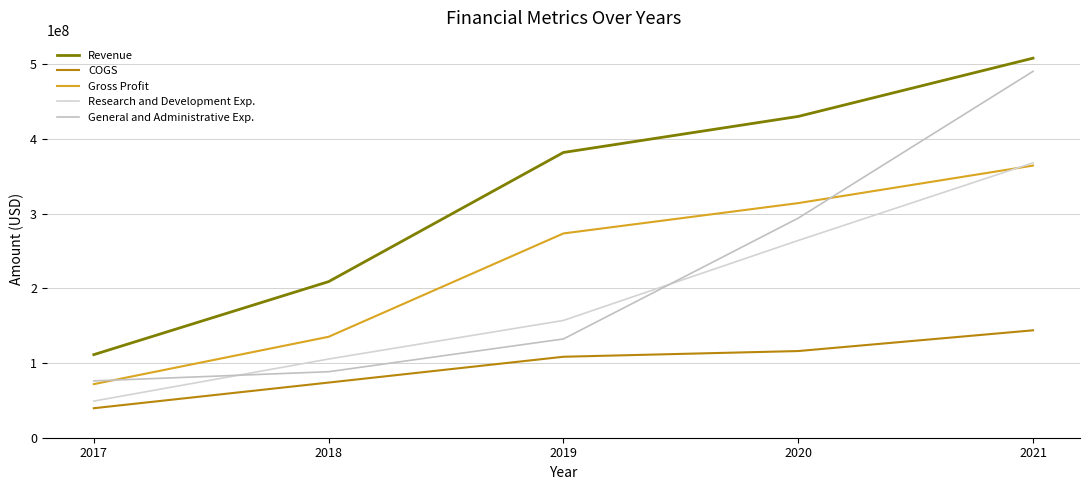

True or false: General and Administrative Exp. has a value of 132157000 at 2019.

True